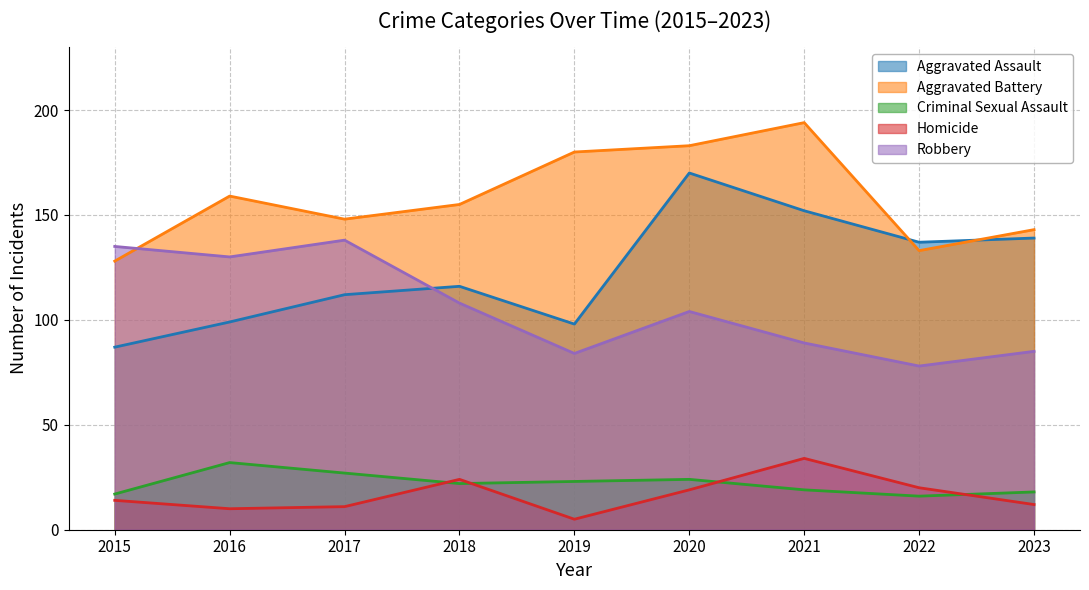

Which series has the largest total across all categories?

Aggravated Battery